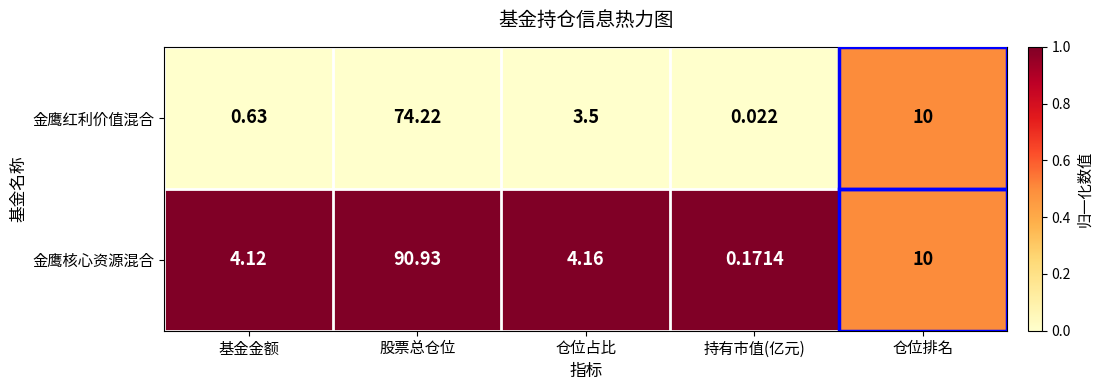

What is the difference between the highest and lowest values at 持有市值(亿元)?

0.1